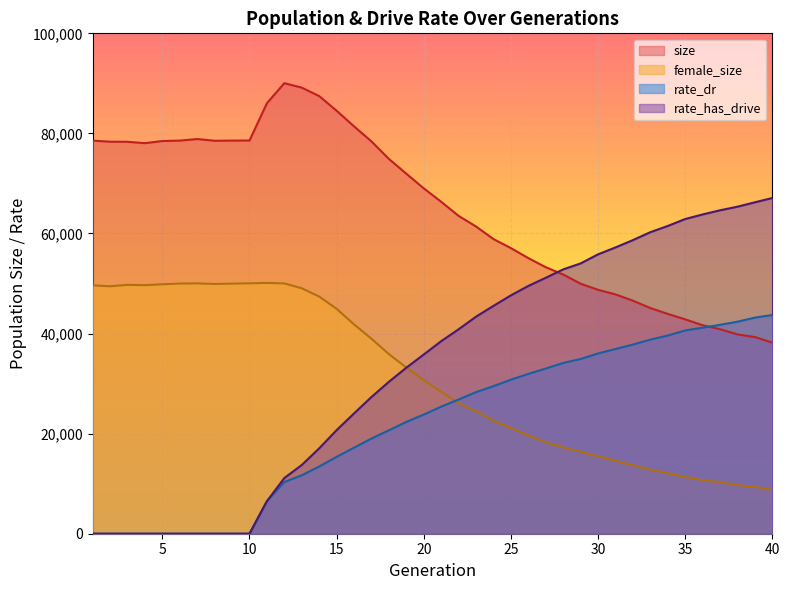

What is the difference between the maximum and second lowest values in the size series?

50741.0